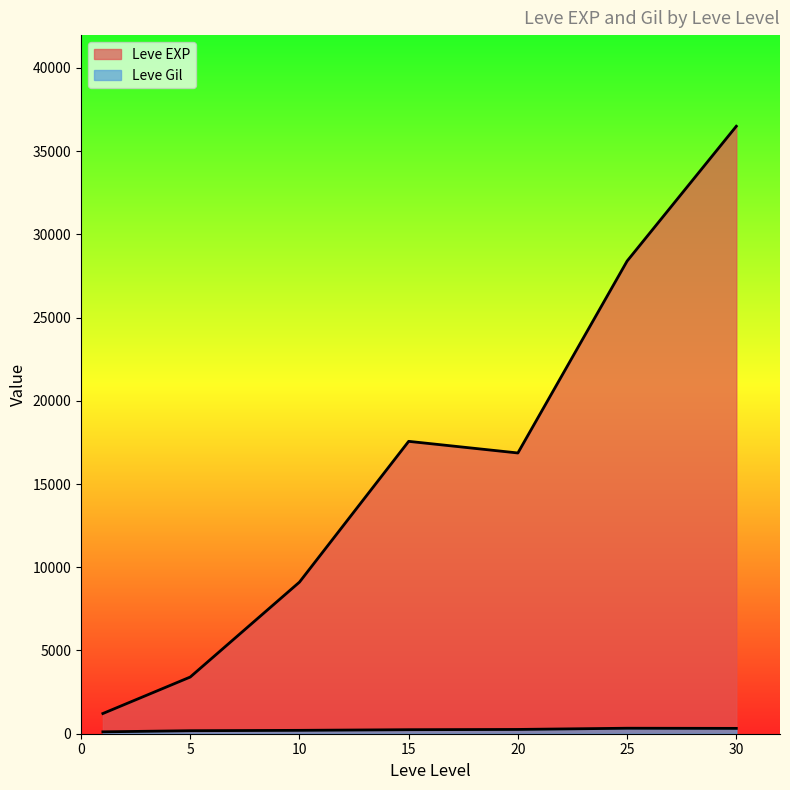

List the series in order of their peak value, lowest first.

Leve Gil, Leve EXP